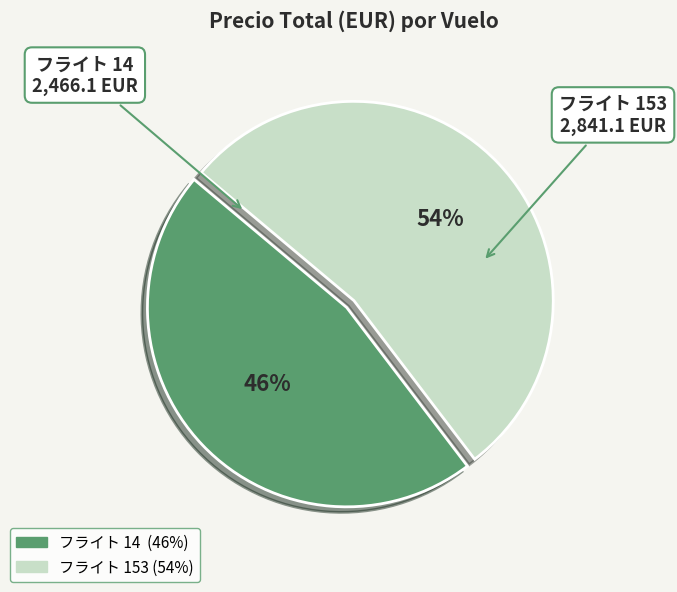

To the nearest percent, what is the average slice percentage?

50%